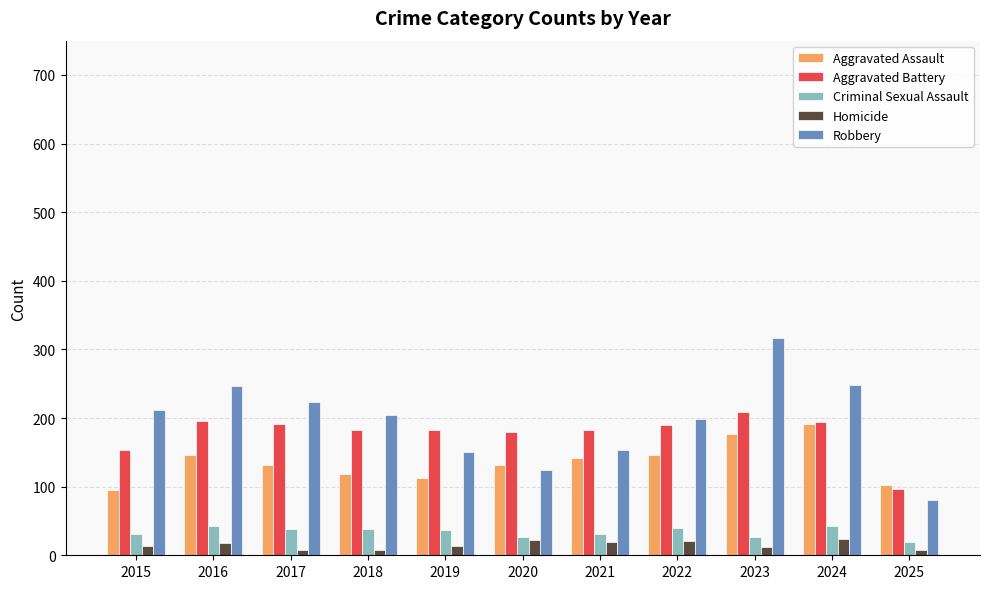

Between 2023 and 2025, which series saw the biggest shift?

Robbery